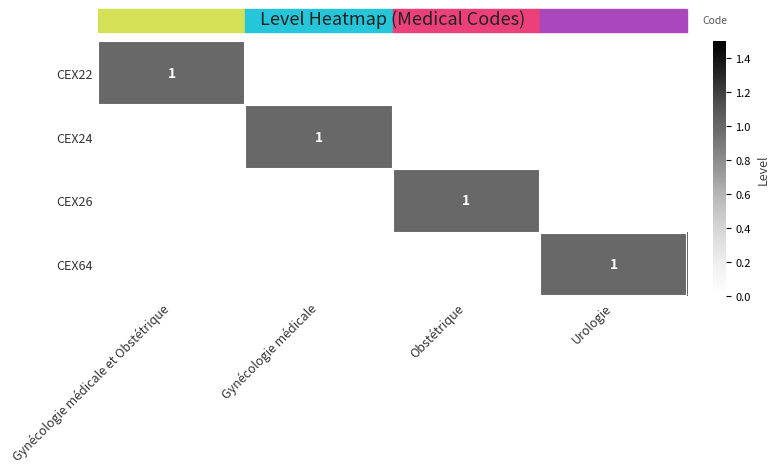

At how many categories does at least one series exceed 0?

4